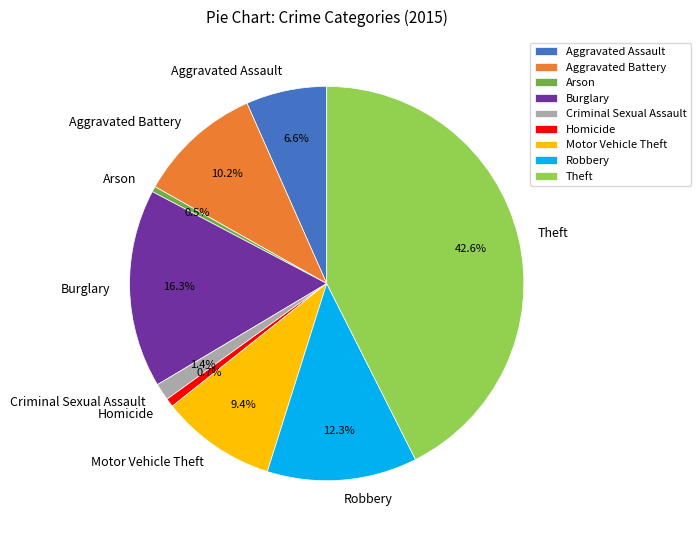

Does Arson account for over 50% of the chart?

No